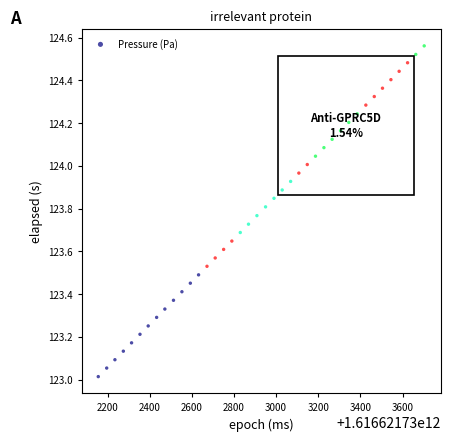

What is the range of Y values (max minus min)?

1.5